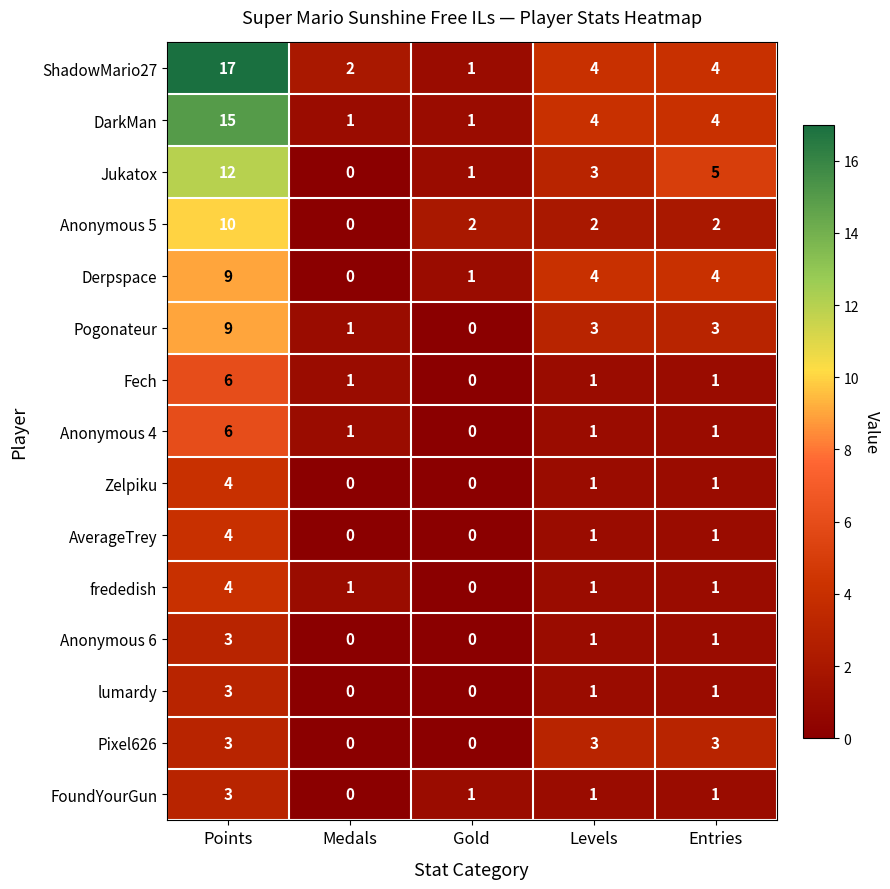

Which series has the largest total across all categories?

ShadowMario27